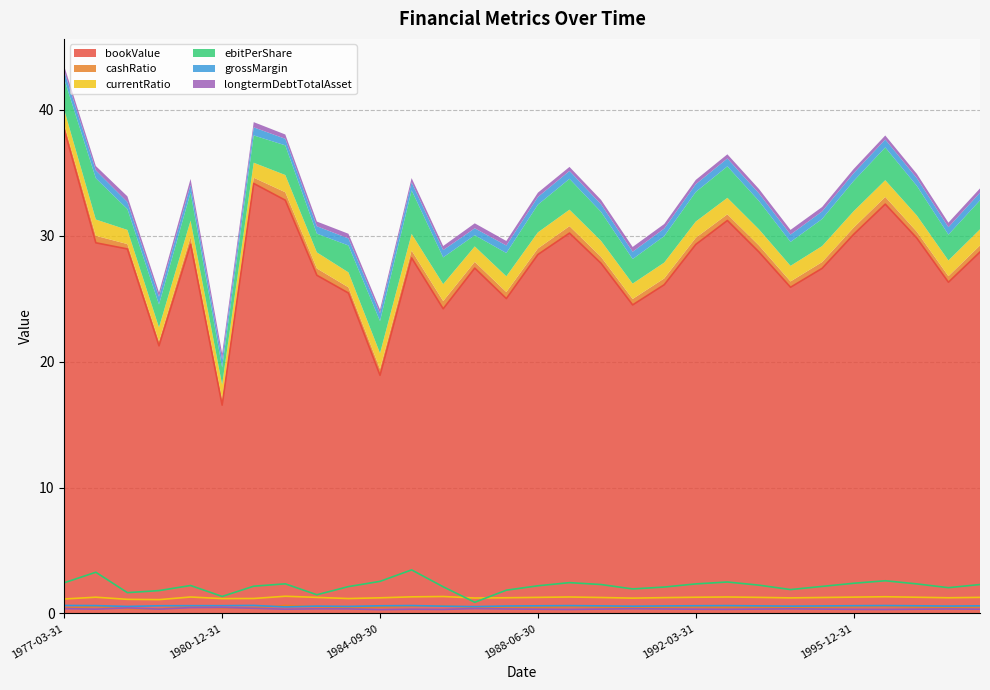

Which has a higher value, 1986-03-31 or 1981-09-30?

1981-09-30